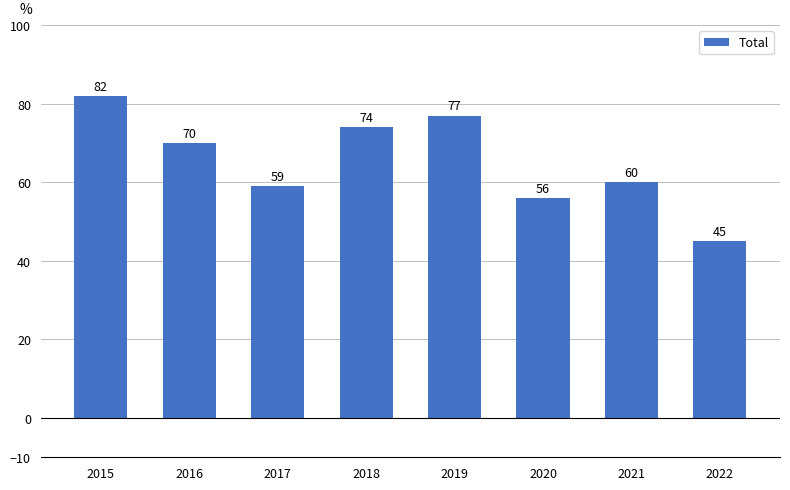

True or false: the data shows 99 at 2017.

False